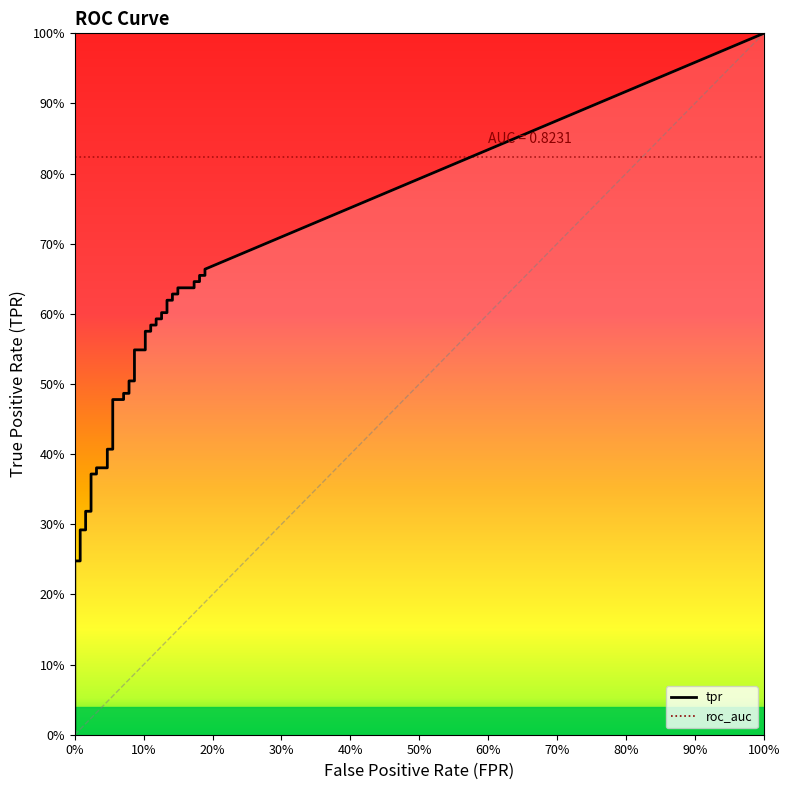

Is the value of tpr at 33 greater than the value of fpr at 32?

Yes